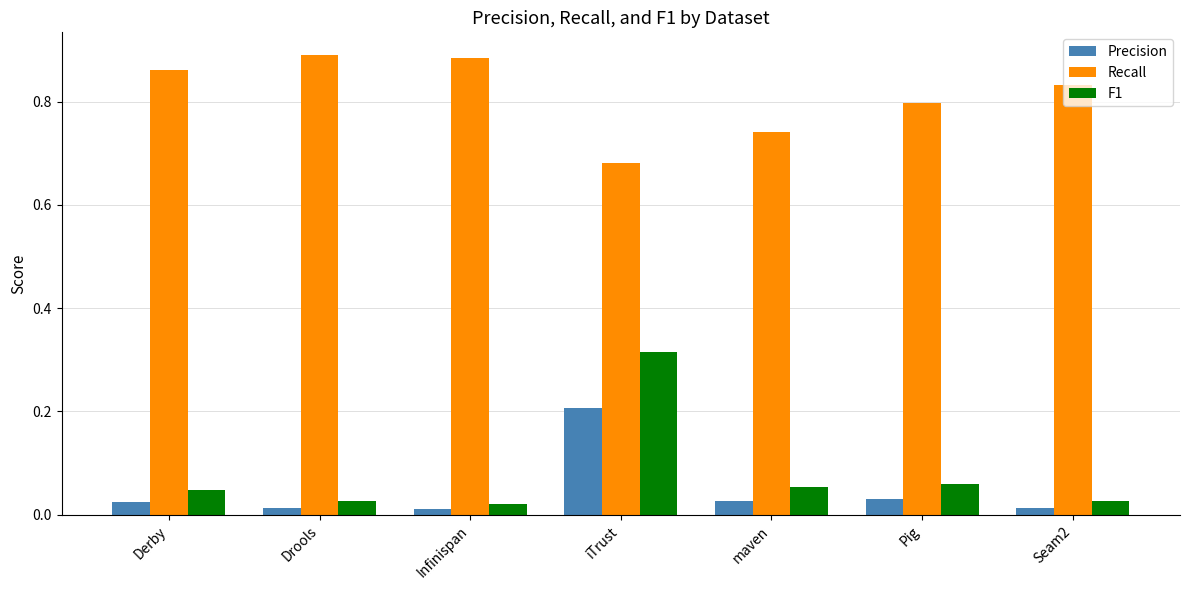

At which label does F1 reach its peak?

iTrust